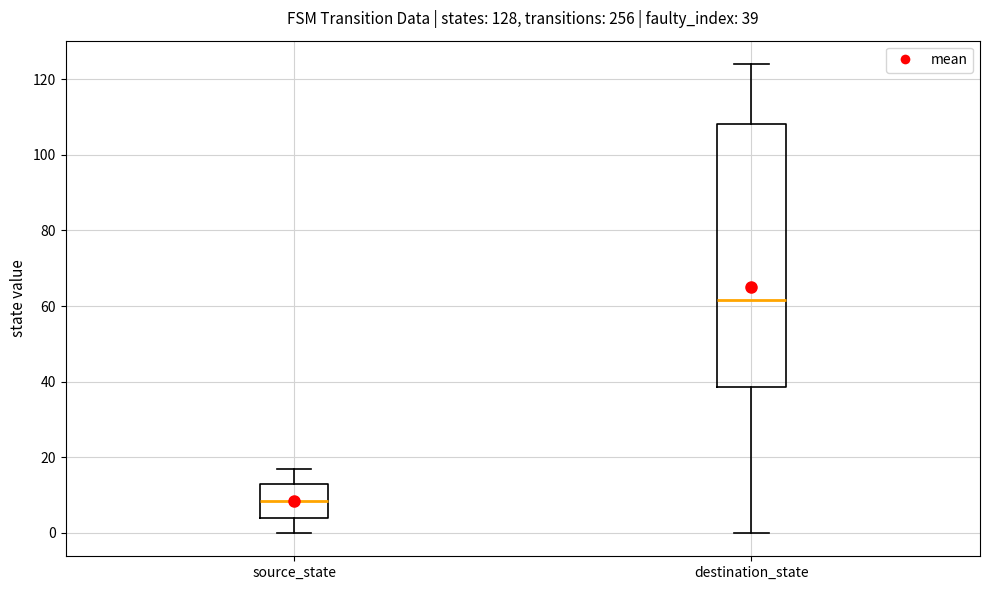

Which box has the lowest median line?

source_state